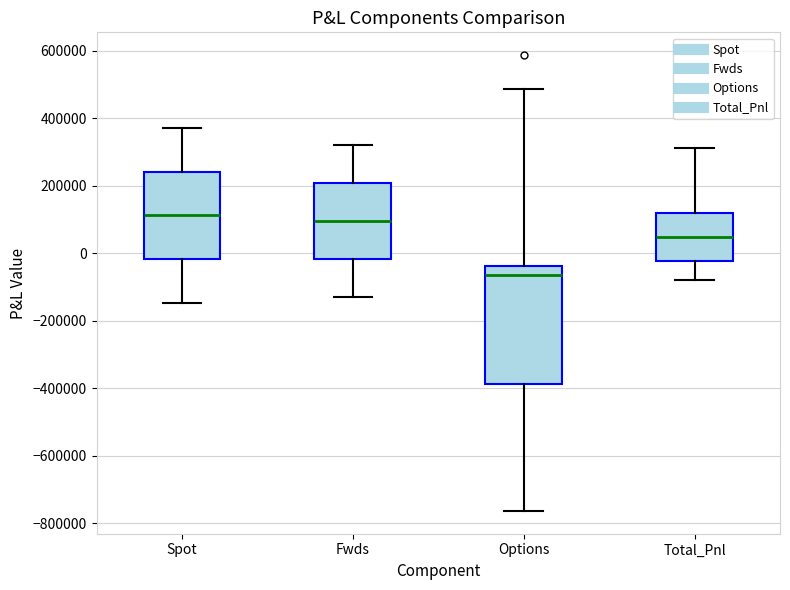

Where is the upper edge of the box for Total_Pnl on the y-axis? The values are not printed on the chart, so give them approximately, as read against the axis.

120000